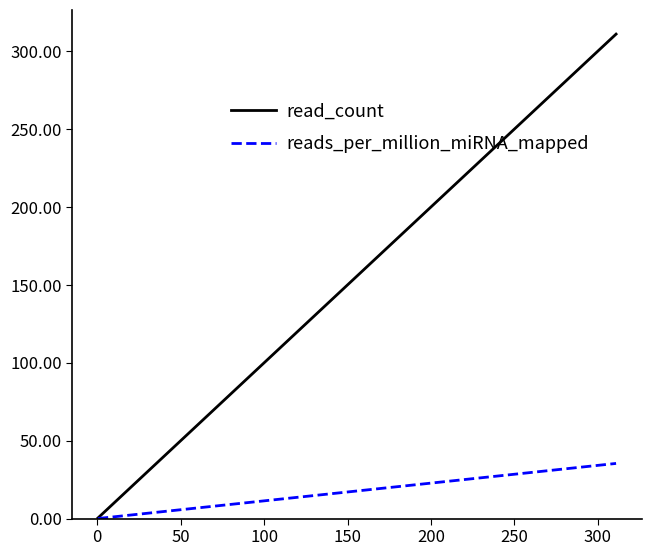

Rank the series by their maximum value, from highest to lowest.

read_count, reads_per_million_miRNA_mapped